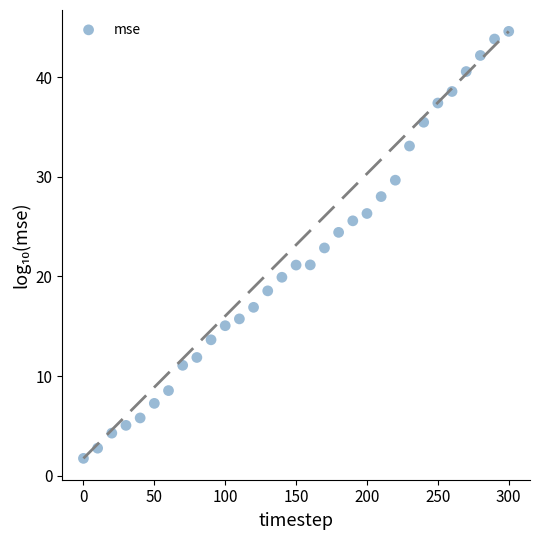

What is the range of X values (max minus min)?

300.0